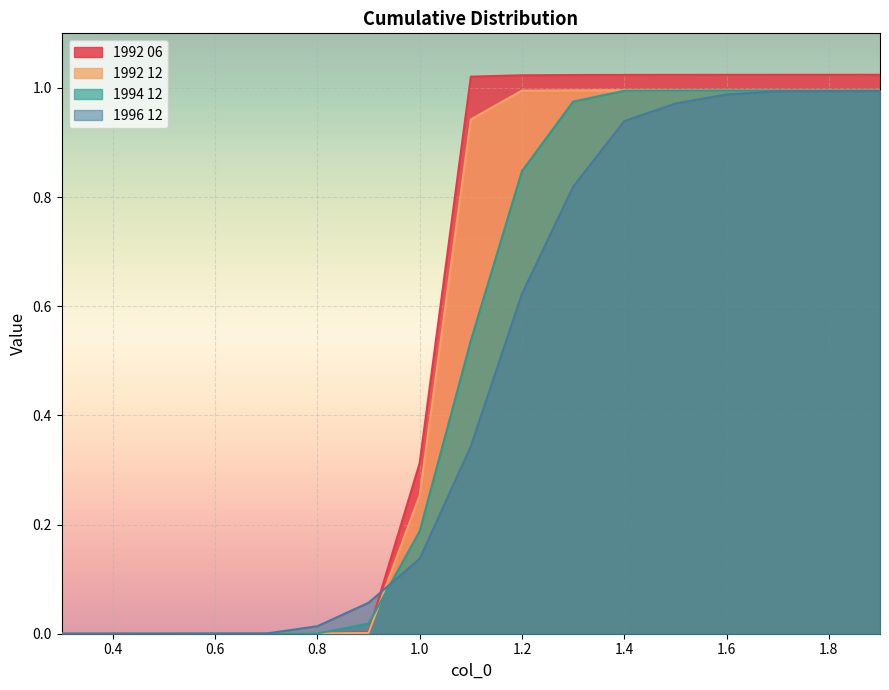

At which category is the sum across all series the highest?

1.9